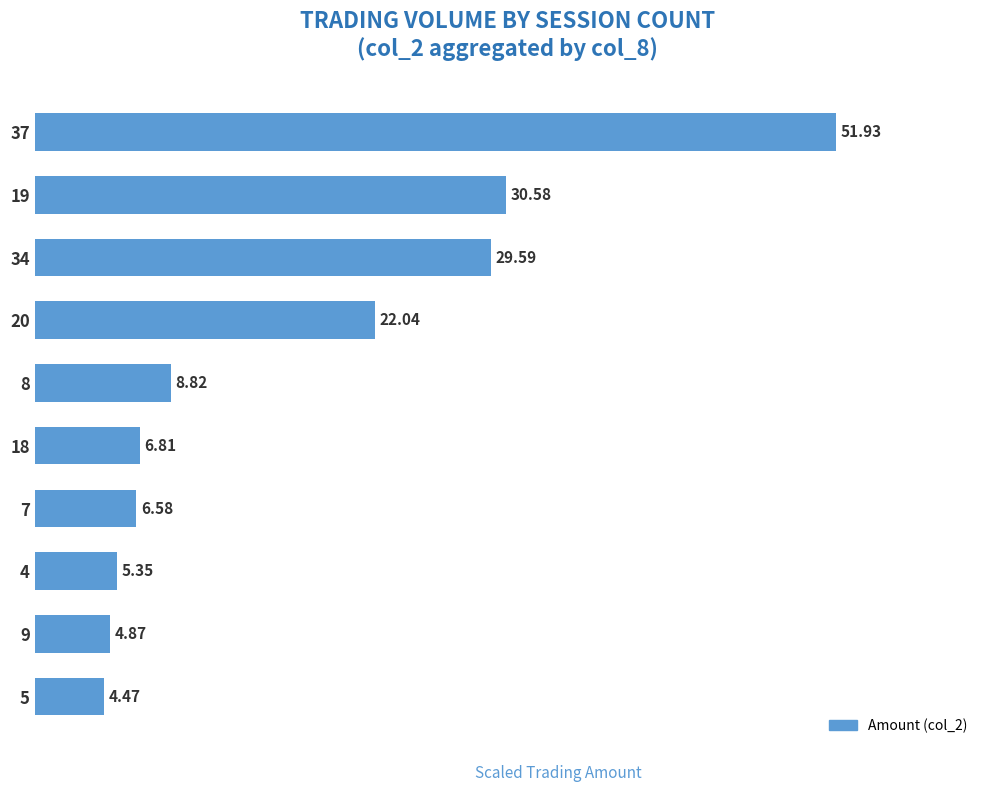

What is the difference between the values at 20 and 18?

15.2